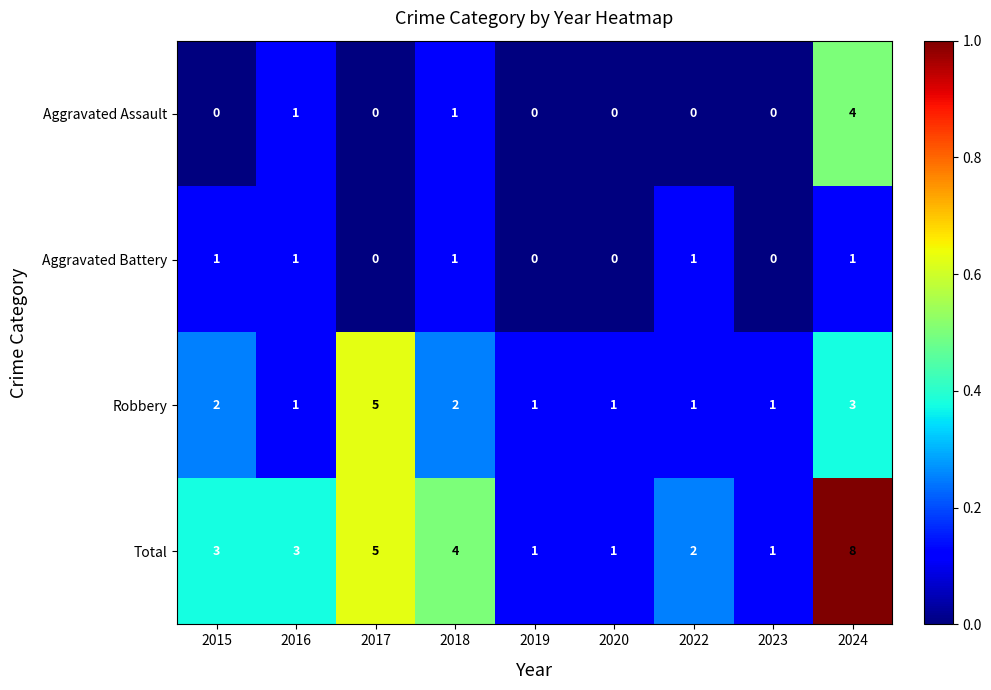

What is the total value across all series at 2022?

4